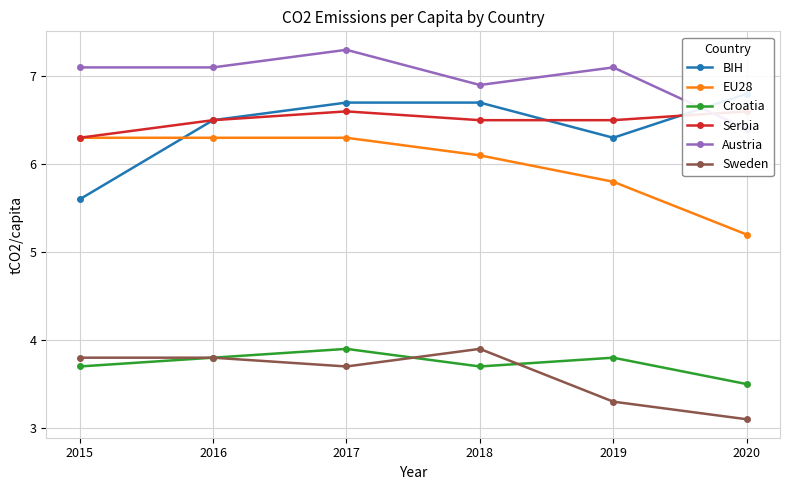

What is the value of the Croatia point at the 2nd from the left?

3.8